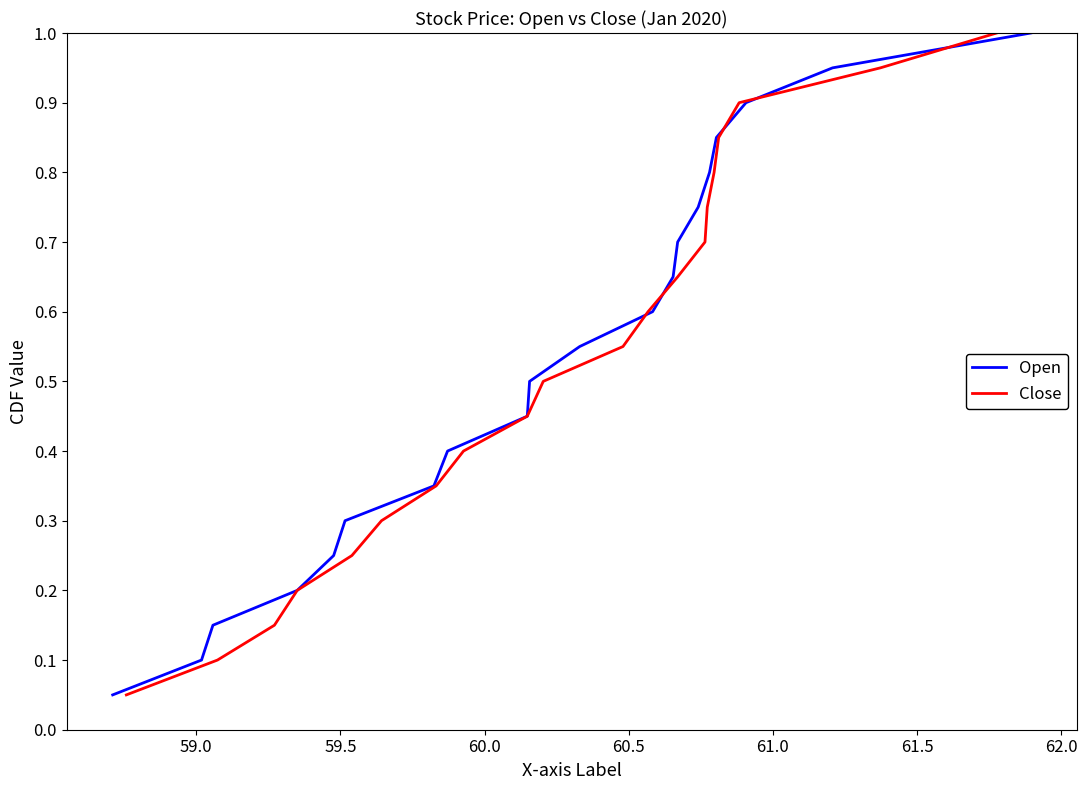

What is the highest value of the Close series?

1.0